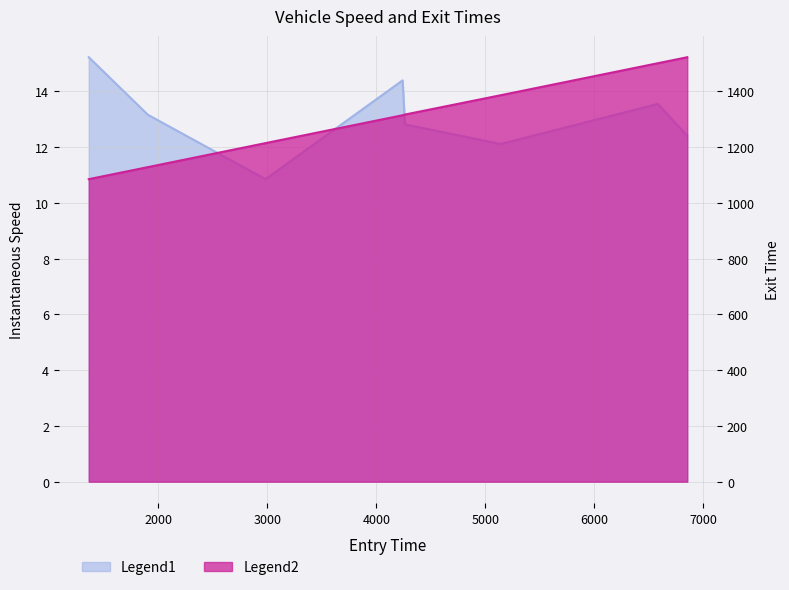

True or false: instspeed and exit cross at least once.

False